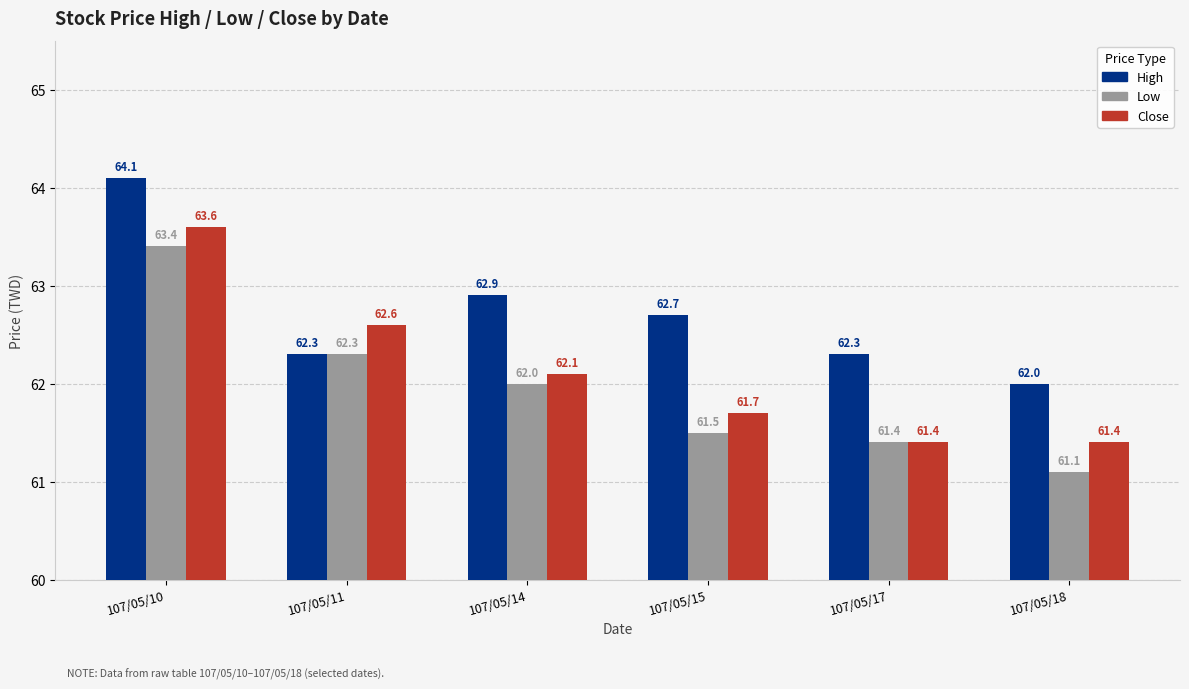

What is the smallest value displayed?

61.1